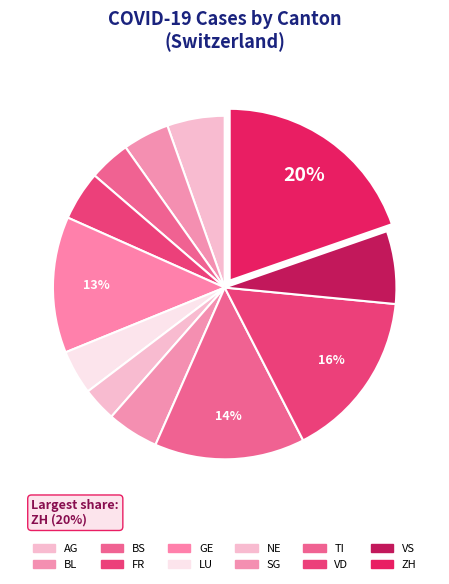

Which category has the smallest portion of the pie?

NE